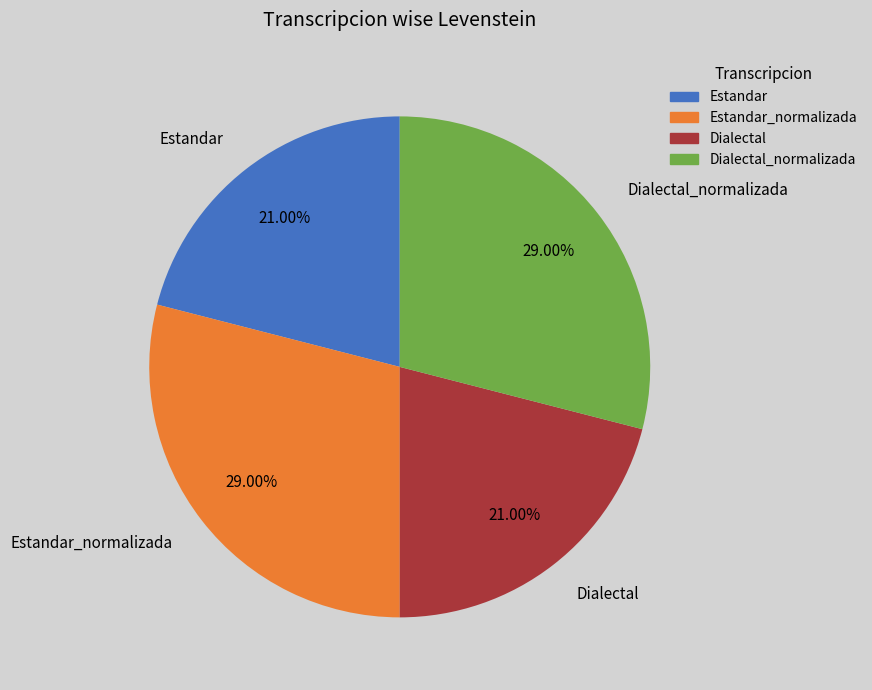

Is Estandar the majority of the pie?

No